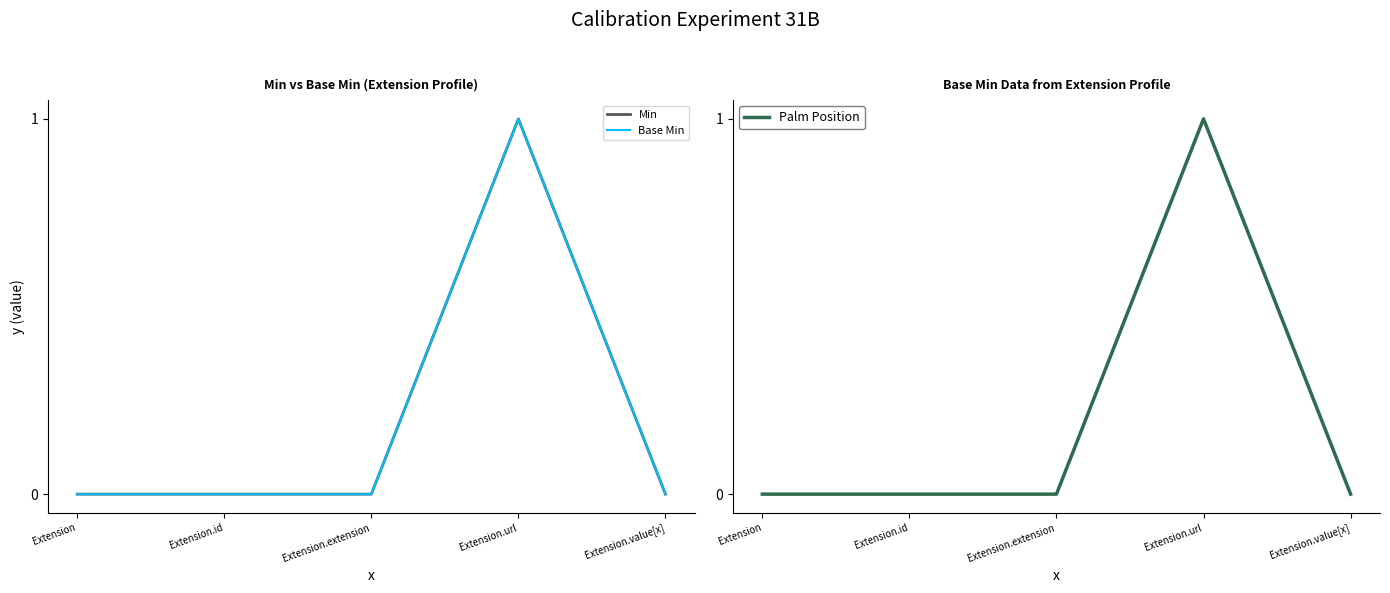

Which has a higher value, Extension.extension or Extension.value[x]?

Extension.extension